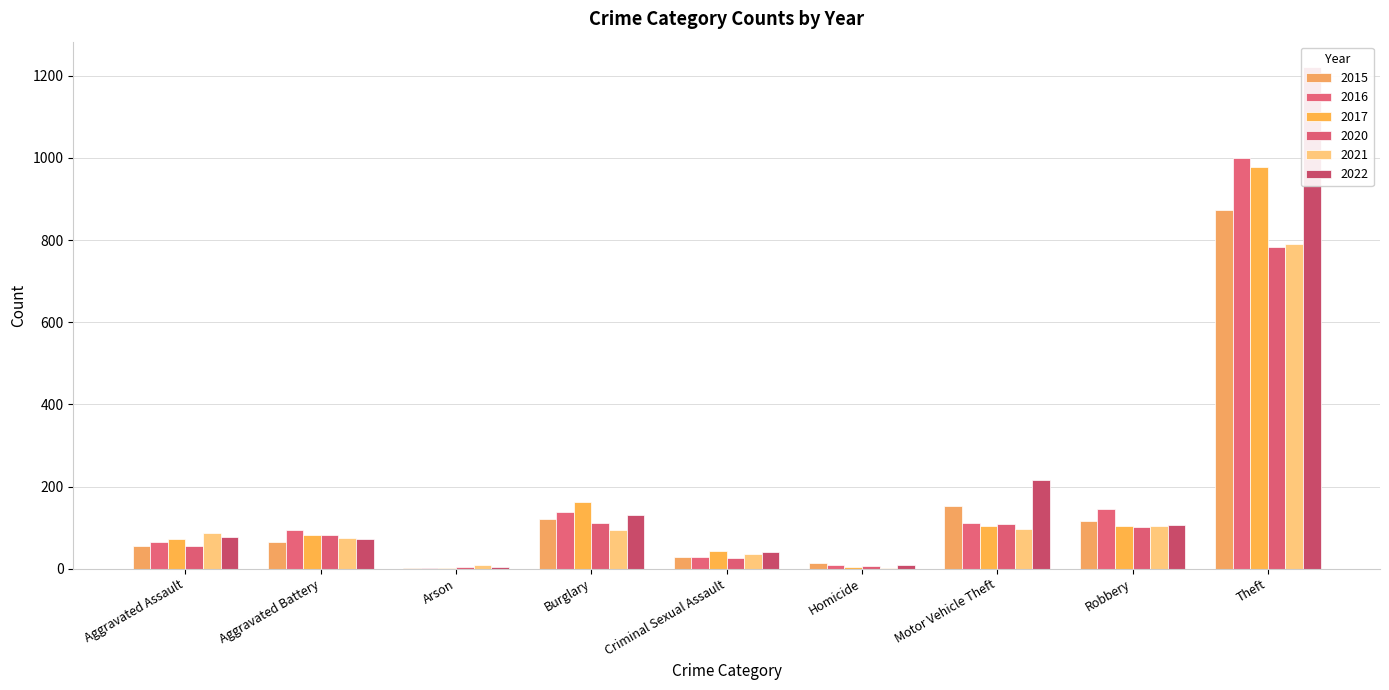

Between Burglary and Criminal Sexual Assault, which is larger?

Burglary